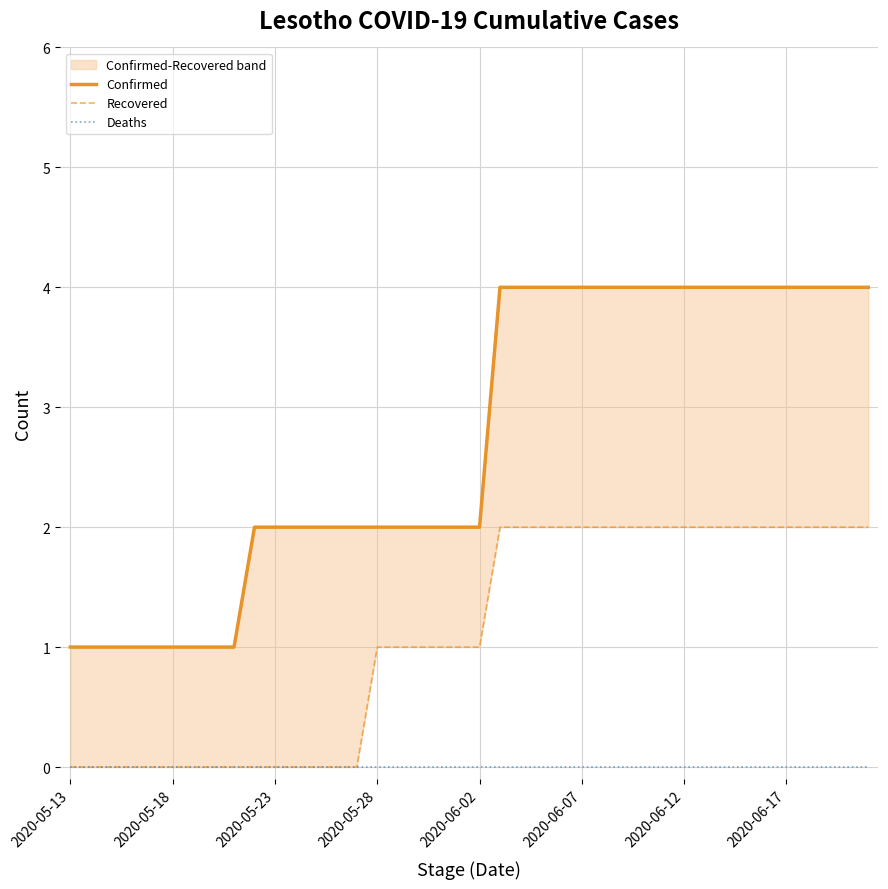

What is the difference between the maximum and minimum values in the Confirmed series?

3